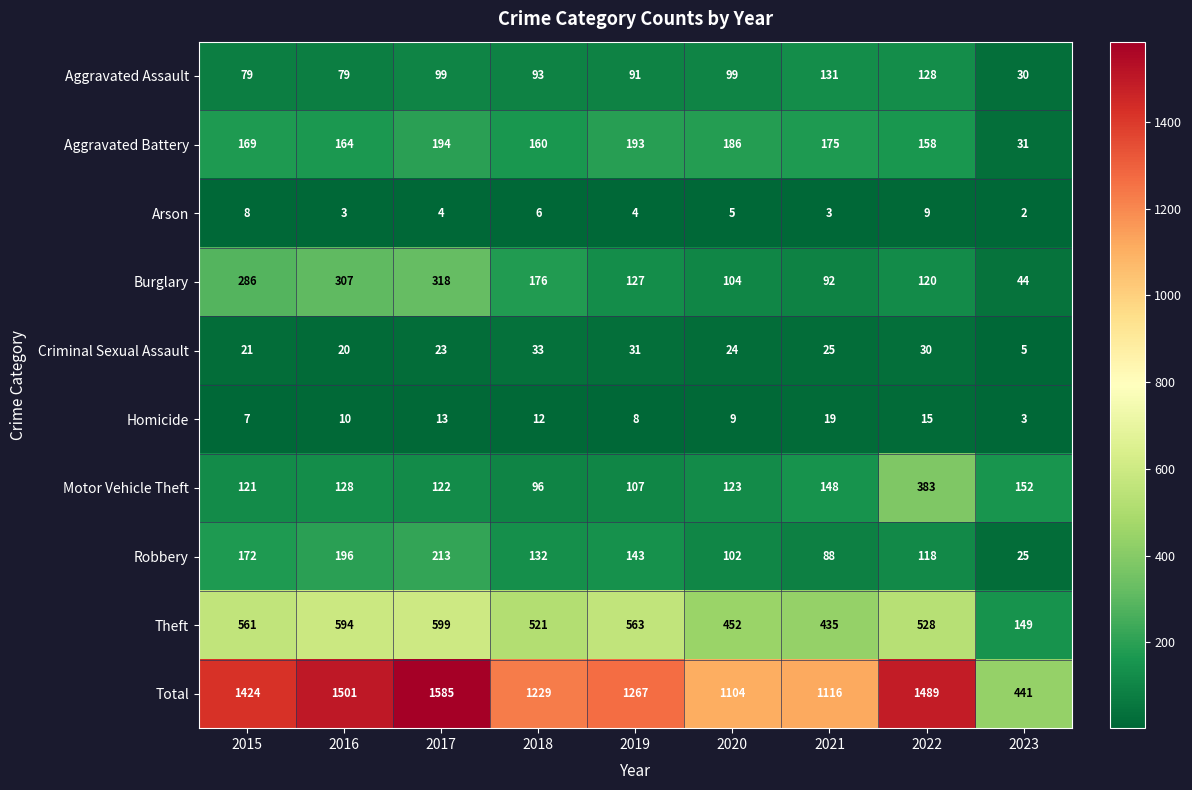

The value of Arson at 2019 is 4. True or false?

True